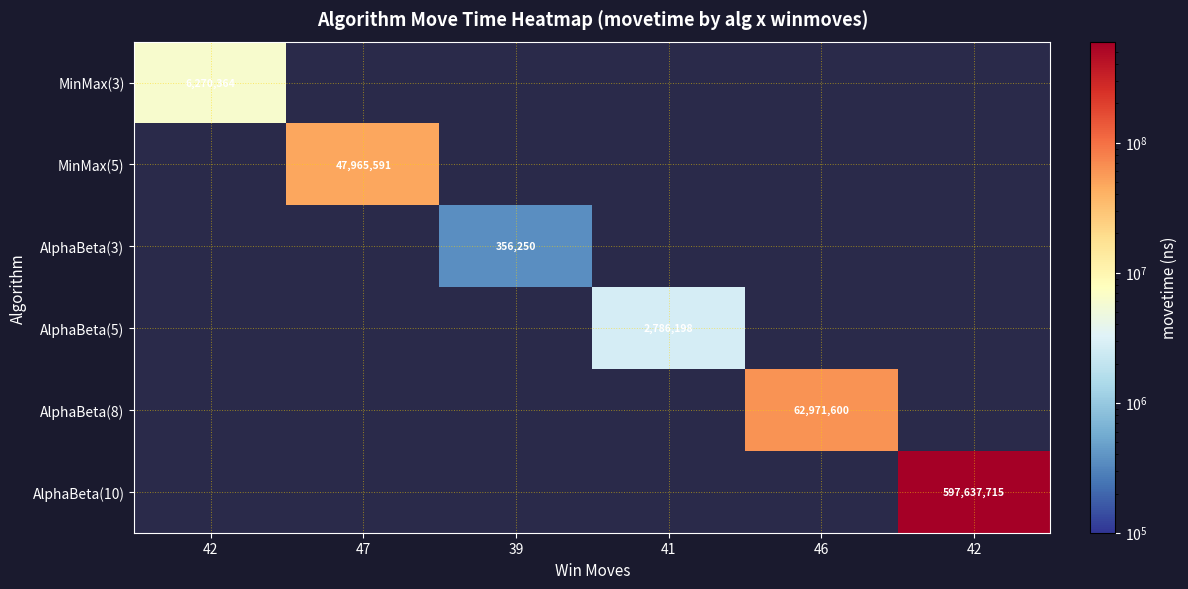

Count the number of categories in the chart.

6